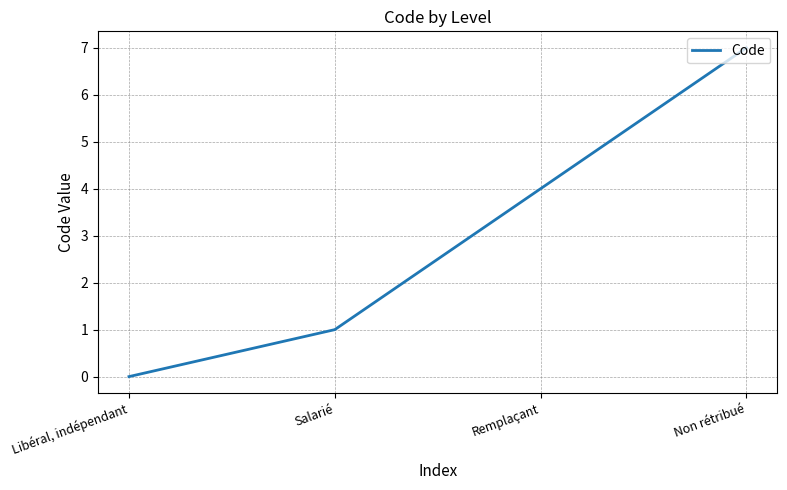

What position from the right is Libéral, indépendant?

4